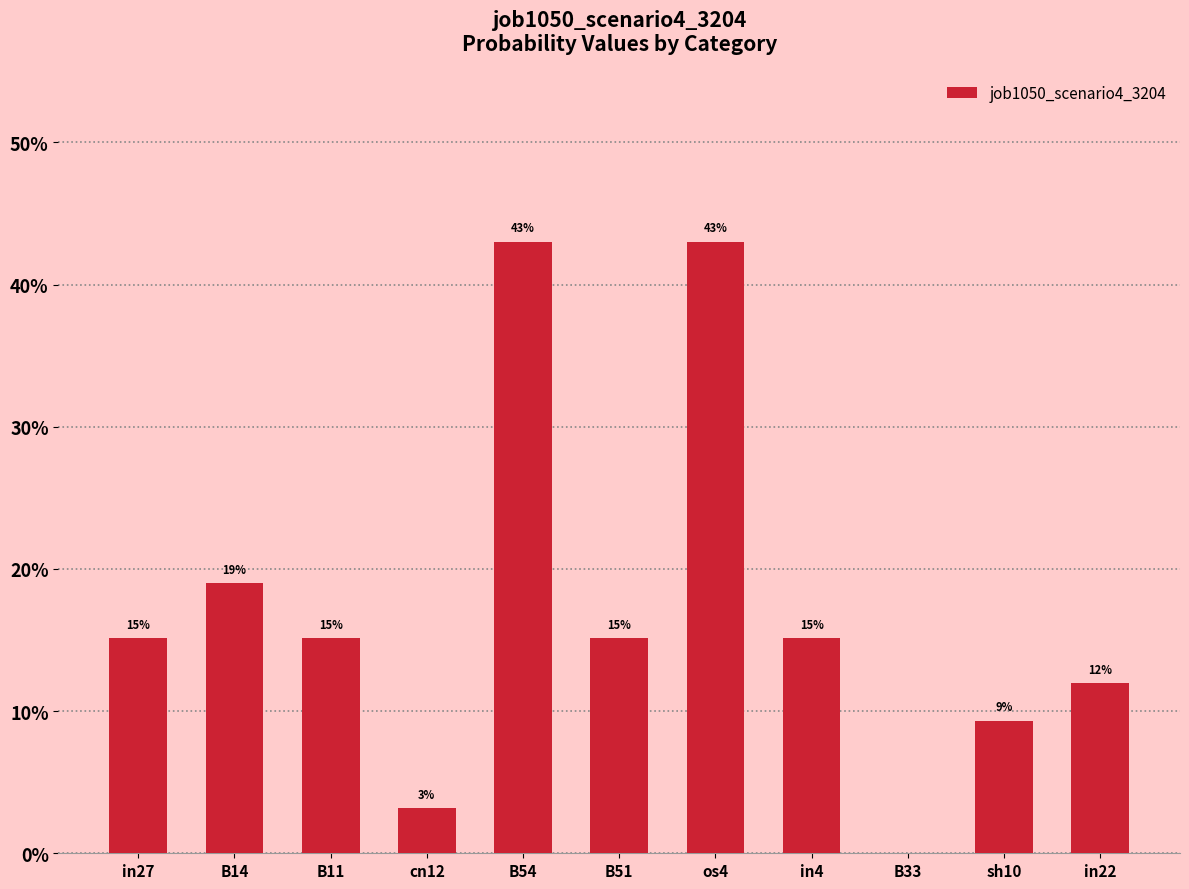

At which category does the chart reach its minimum across all series?

B33